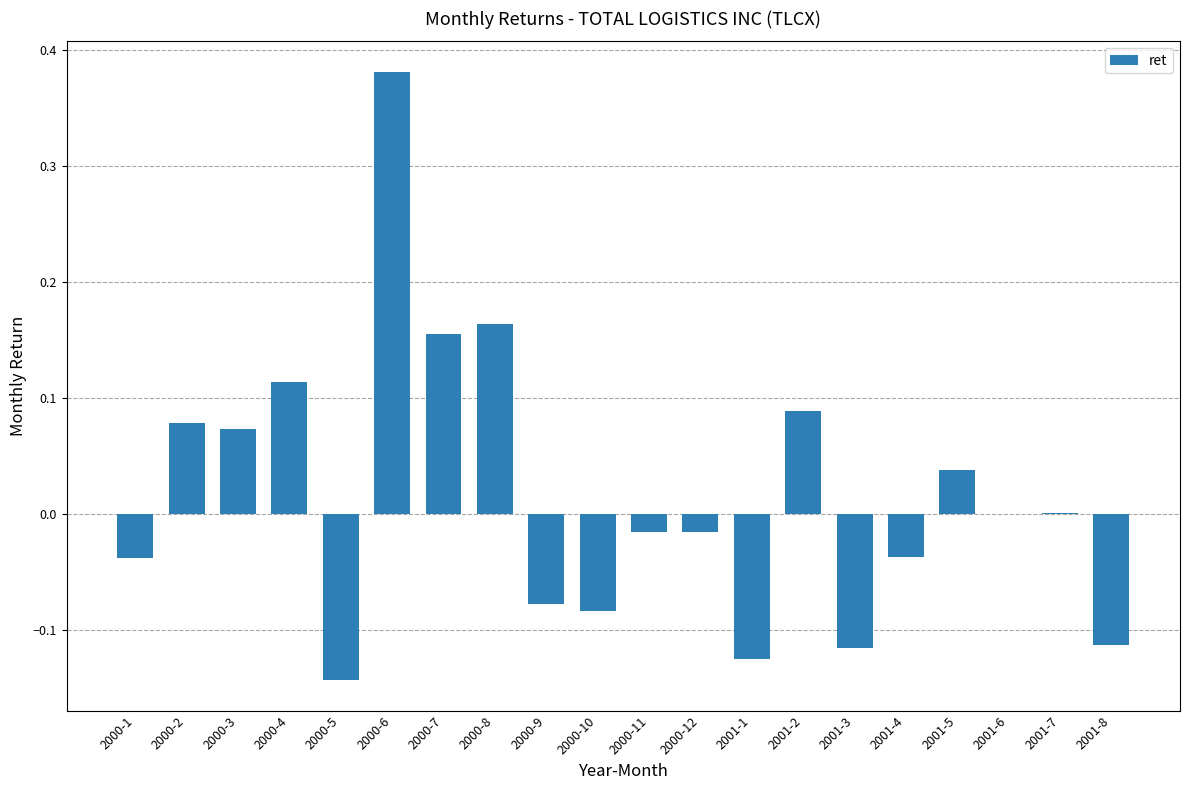

Which has a higher value, 2000-9 or 2000-2?

2000-2